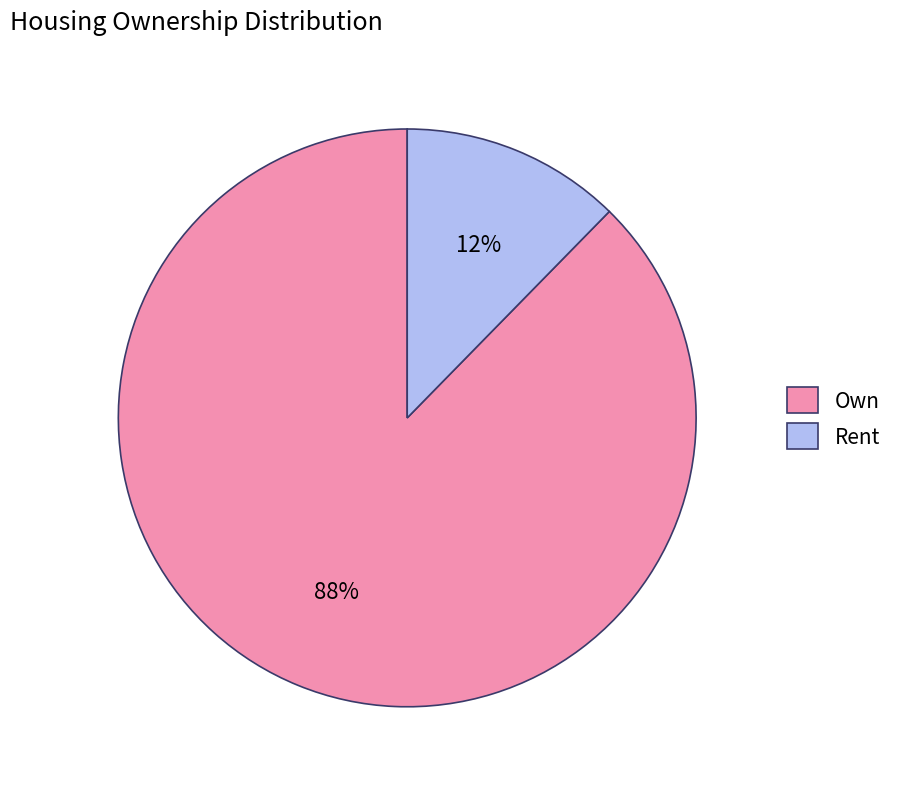

Do Rent and Own together represent more than half of the pie?

Yes